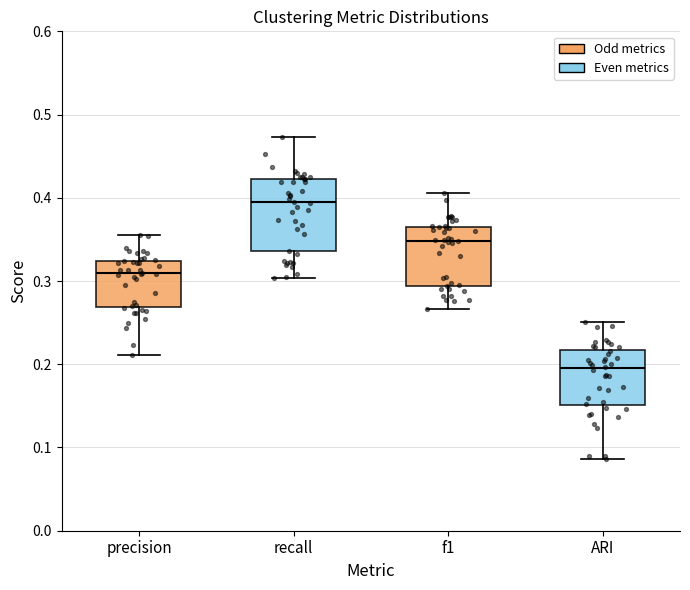

Where is the lower edge of the box for f1 on the y-axis? The values are not printed on the chart, so give them approximately, as read against the axis.

0.29